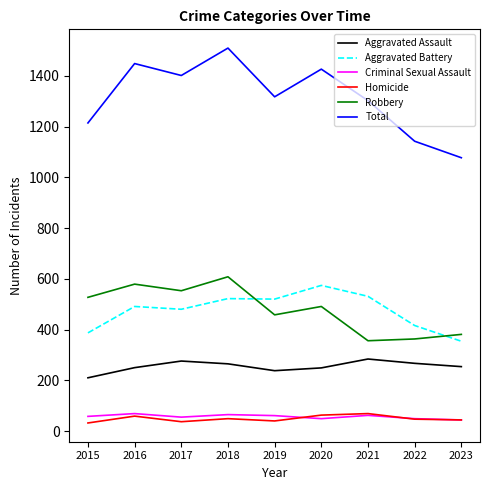

How many series are shown in this chart?

6